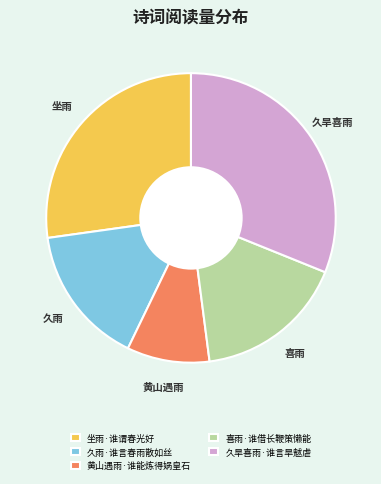

Do 喜雨·谁借长鞭策懒能 and 久雨·谁言春雨散如丝 together represent more than half of the pie?

No